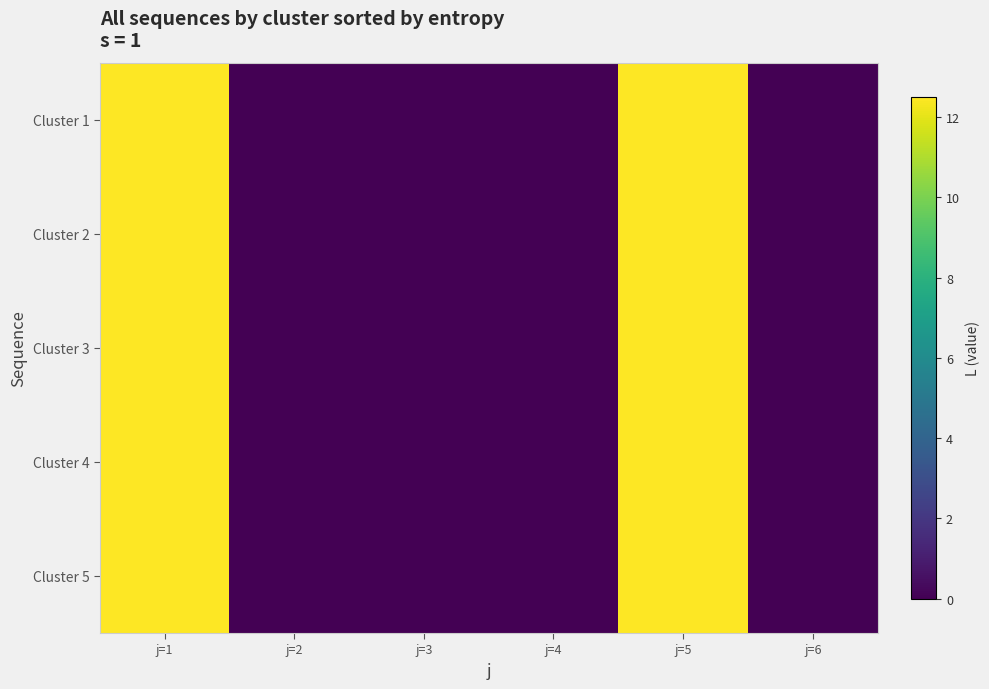

Which has a higher value, j=1 or j=2?

j=1